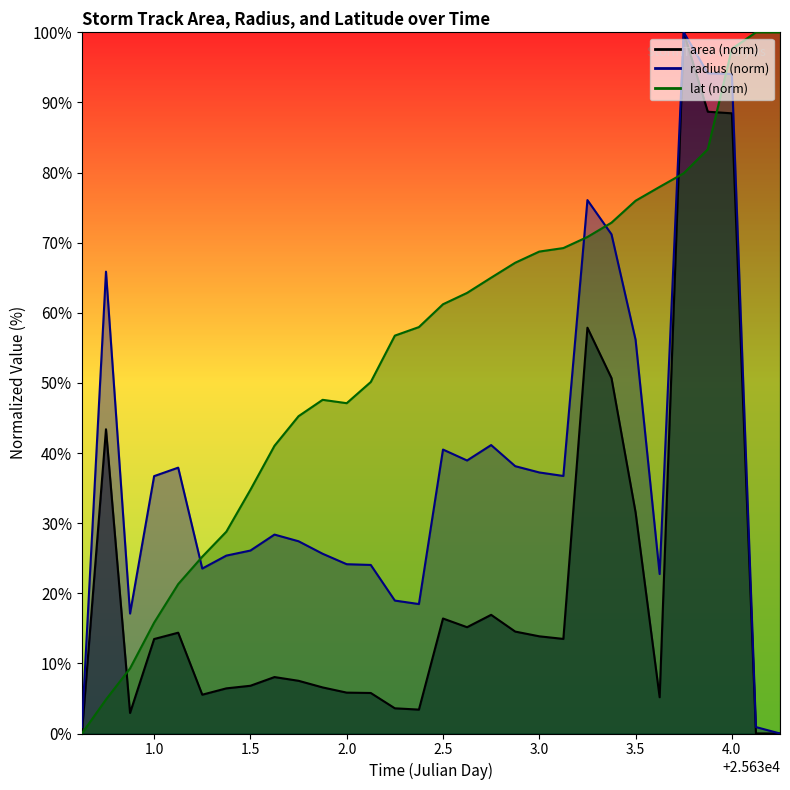

What is the value of the area point at the 21st from the left?

13.5